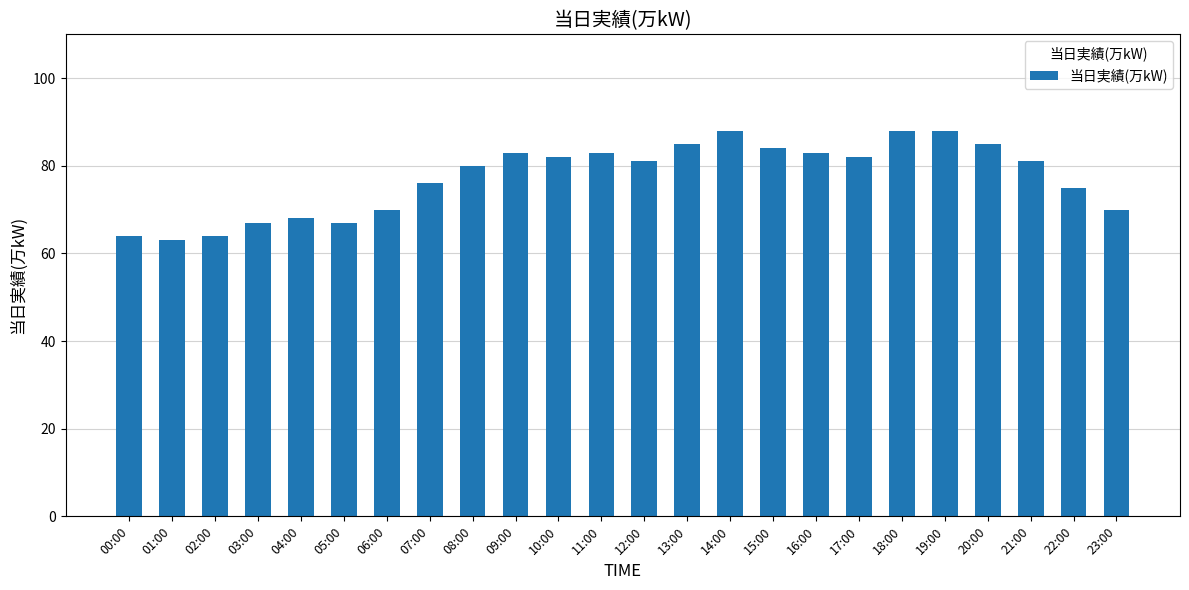

At which label does the data first exceed 81?

09:00